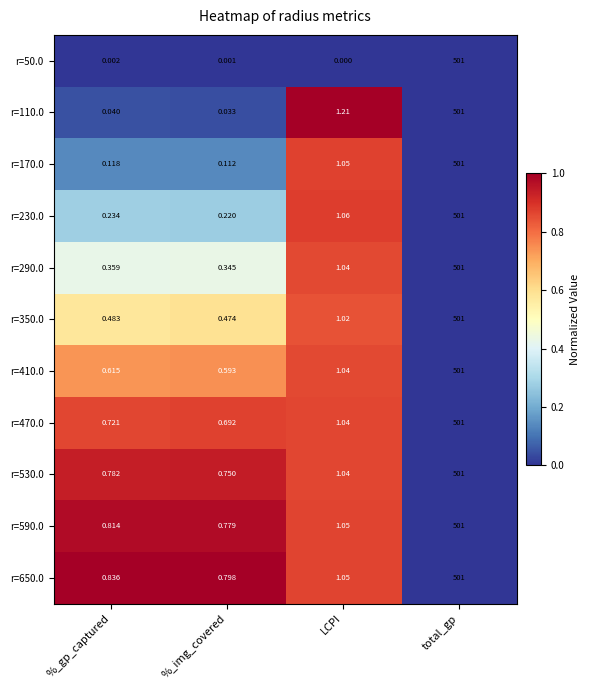

At which category is the sum across all series the highest?

total_gp